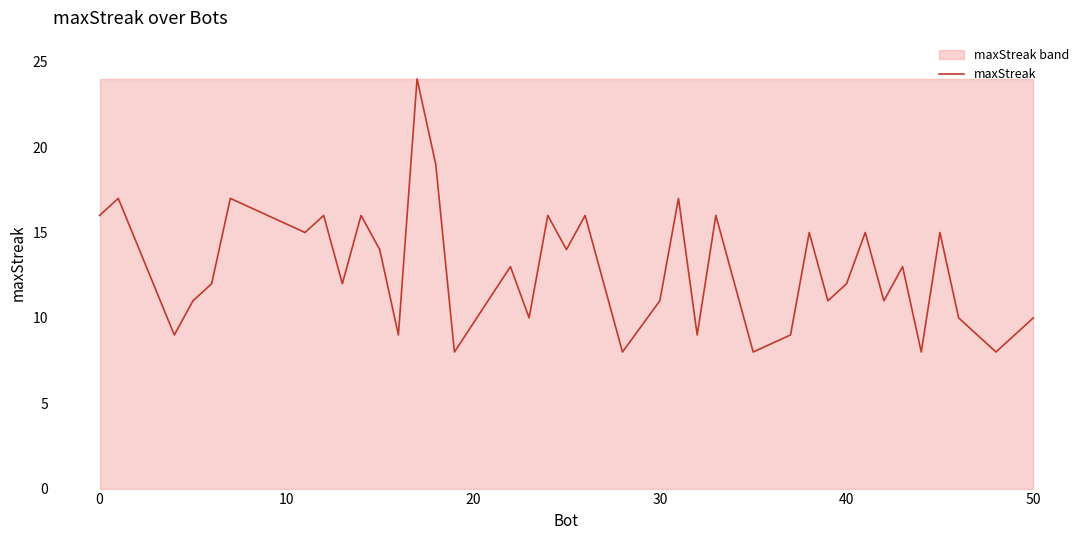

Reading right to left, list all the values displayed in this chart.

10	9	8	10	15	8	13	11	15	12	11	15	9	8	16	9	17	11	8	16	14	16	10	13	8	19	24	9	14	16	12	16	15	16	17	12	11	9	17	16